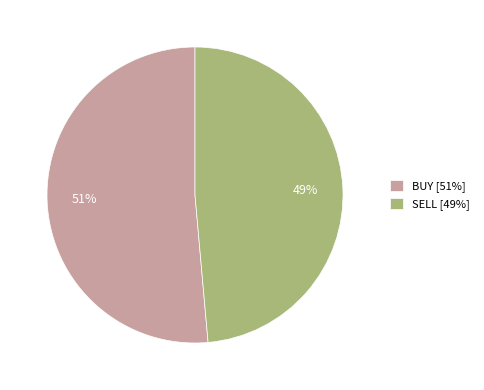

Which category has the smallest portion of the pie?

SELL